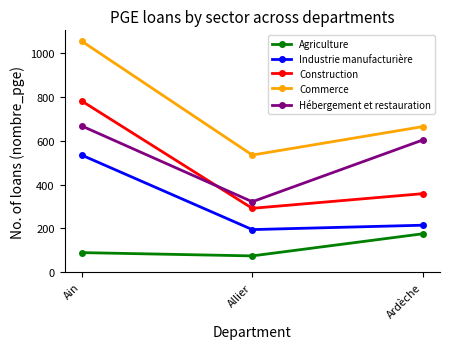

At which label is Hébergement et restauration closest to 495?

Ardèche